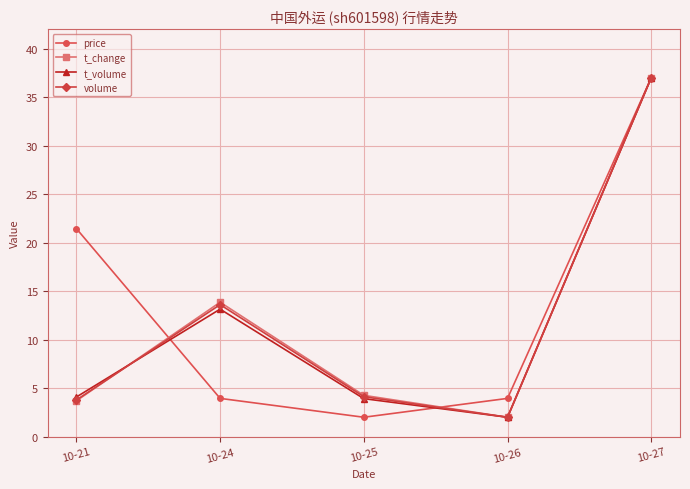

What is the value of the t_change point at the 5th from the left?

37.0